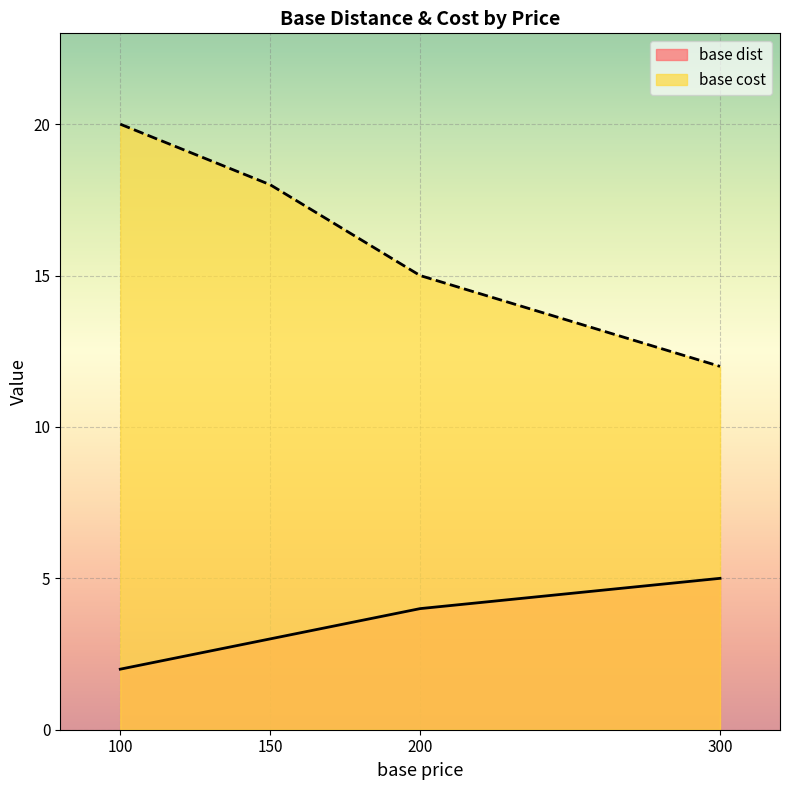

At which label is base dist closest to 3?

150